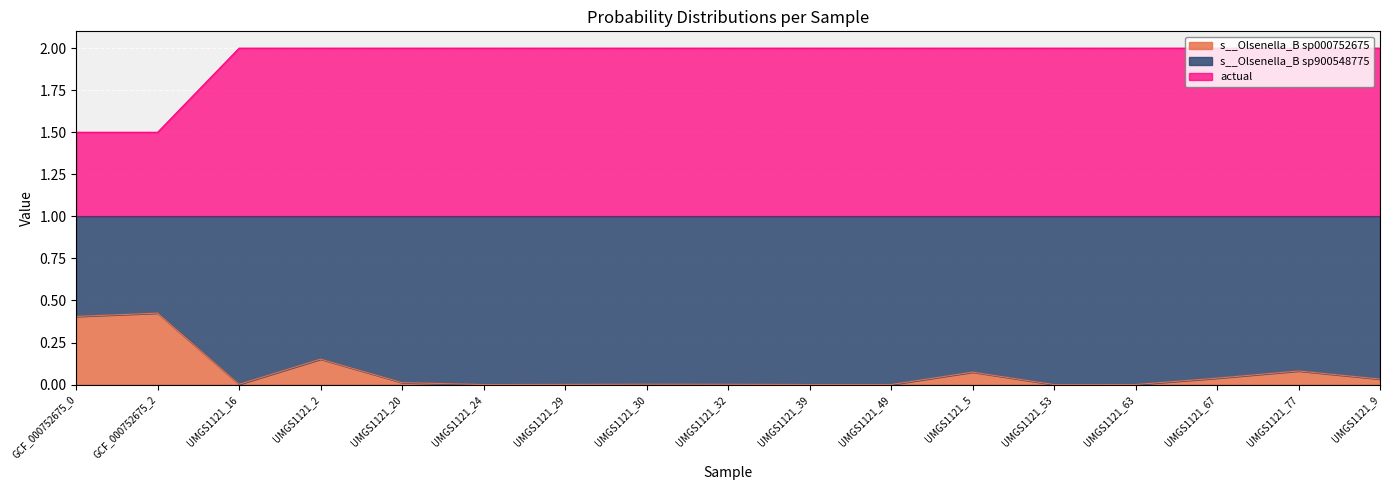

True or false: actual has a value of 3.3 at UMGS1121_30.

False